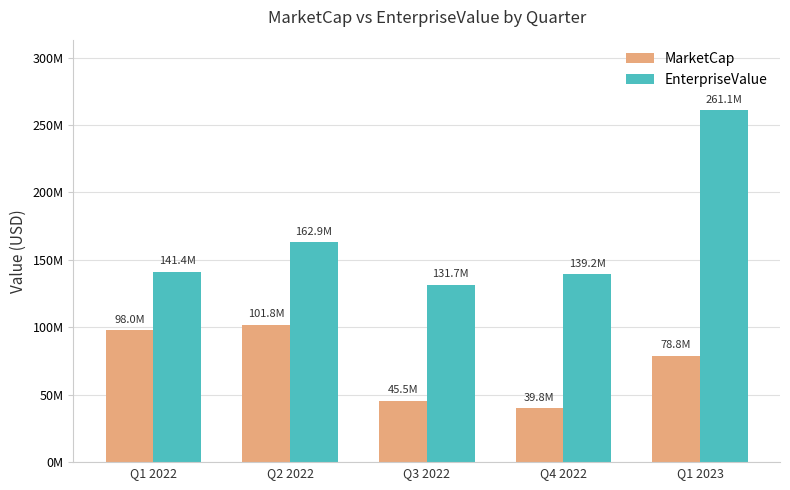

What are all the series names shown in the legend?

MarketCap, EnterpriseValue